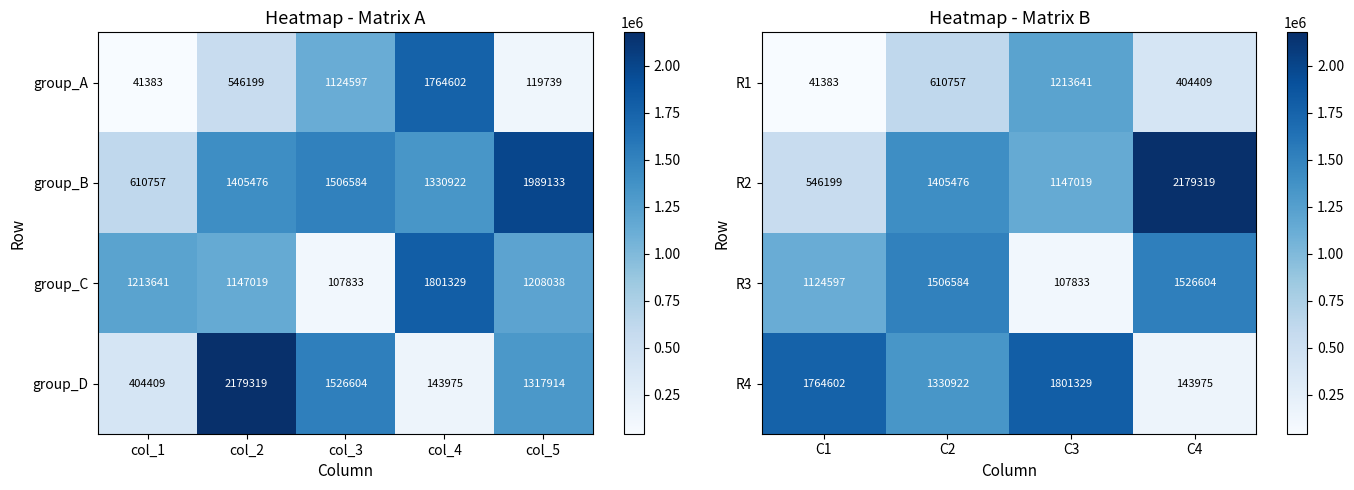

What is the approximate value of R3 at C4, to the nearest 100?

1526600